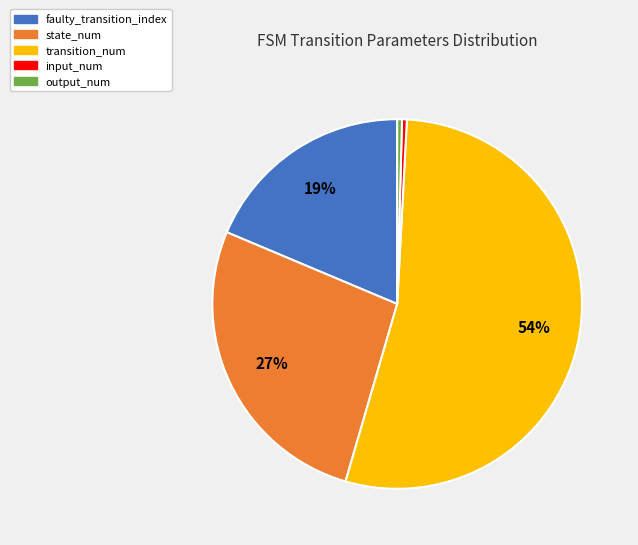

Combined, do input_num and faulty_transition_index account for over 50%?

No